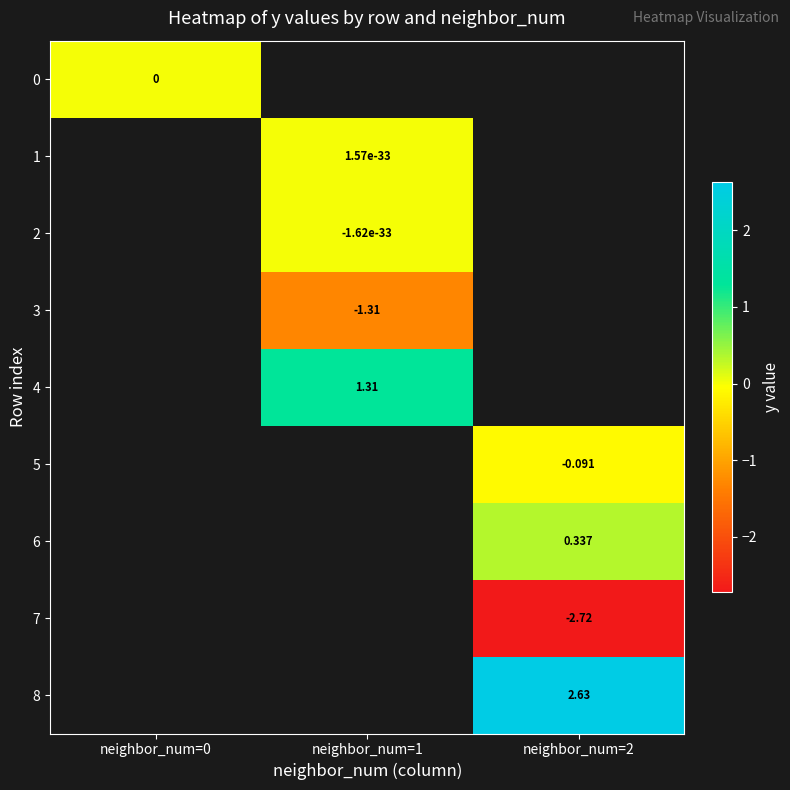

What is the minimum value shown in the chart?

-2.7